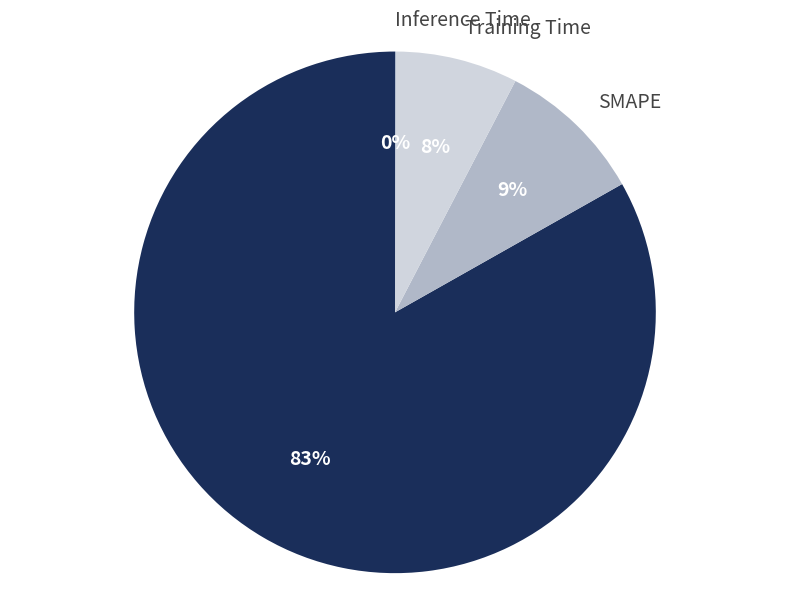

To the nearest percent, what is the difference between the largest and smallest slice percentages?

83%